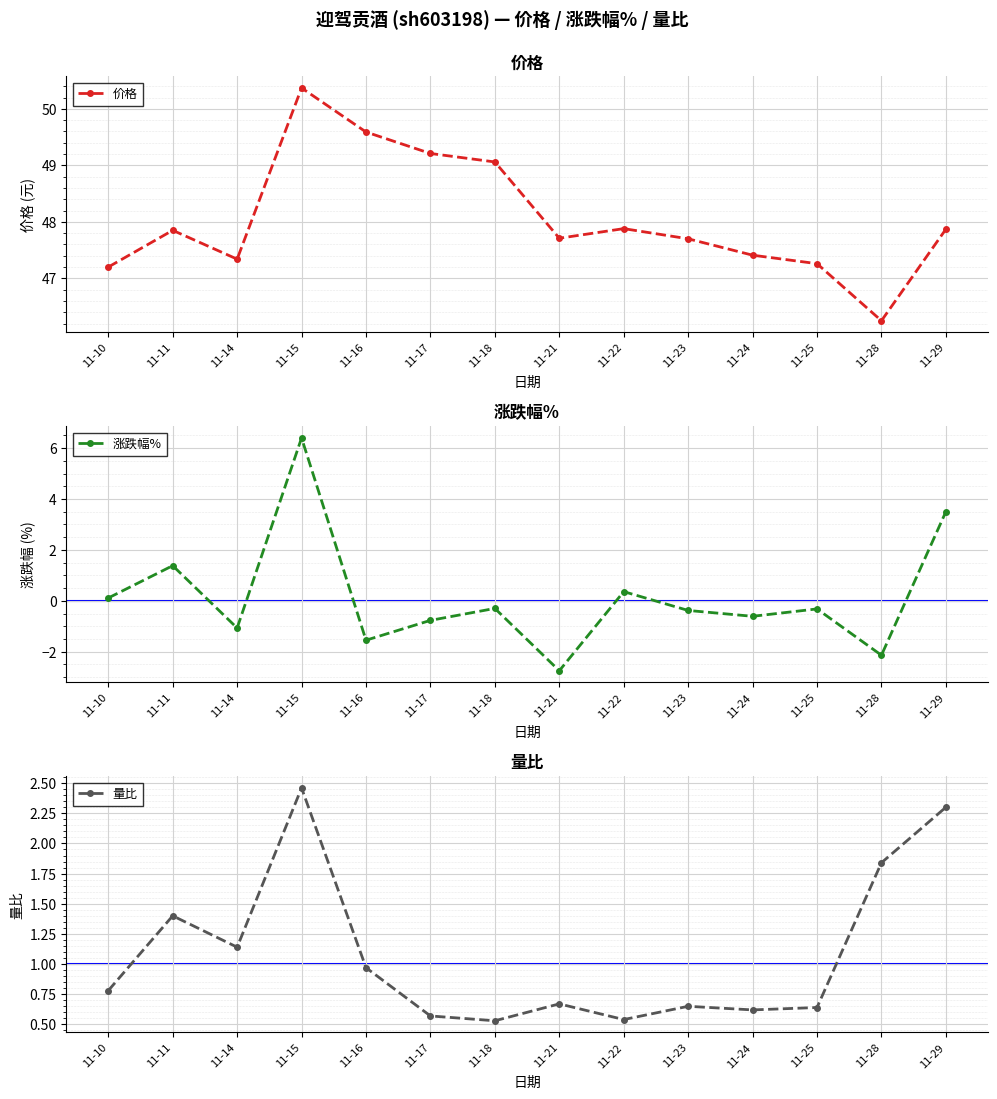

Which series has the largest total across all categories?

价格